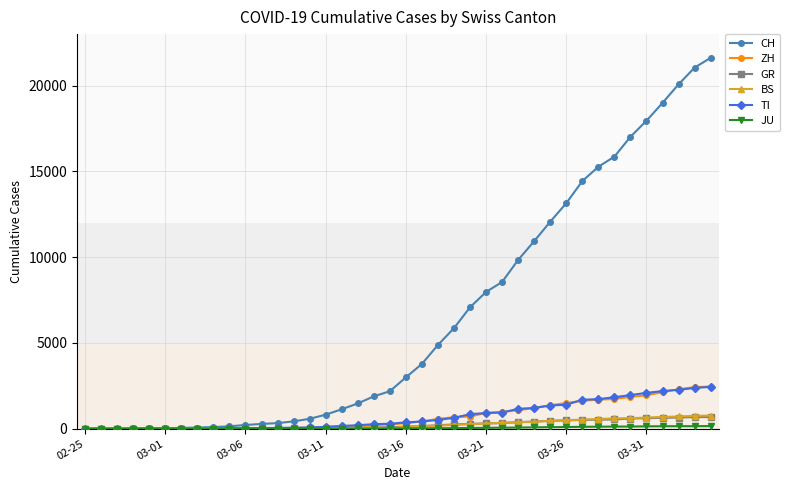

What is the maximum value shown in the chart?

21617